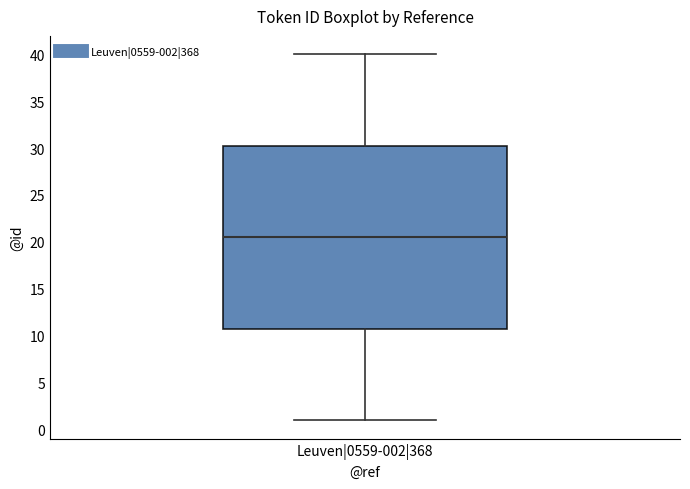

Transcribe this box plot: give where the median line is, the range the box spans, and where the two whiskers end, as read against the y-axis. The values are not printed on the chart, so give them approximately, as read against the axis.

median 20.5, box 11.0 to 30.5, whiskers 1.0 to 40.0